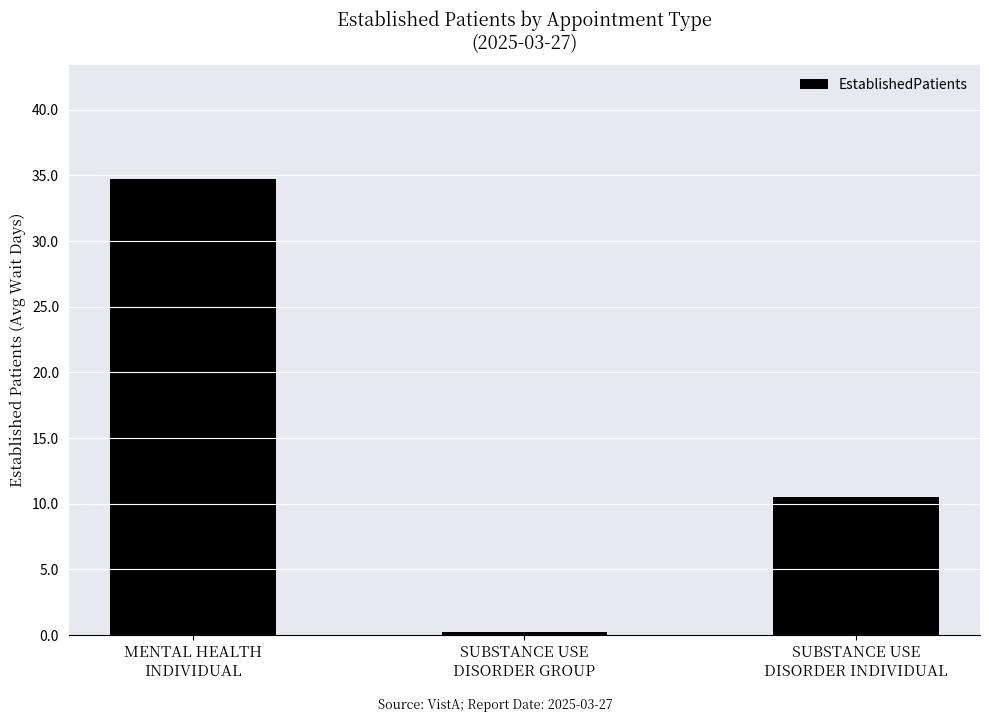

Does the chart contain any negative values?

No